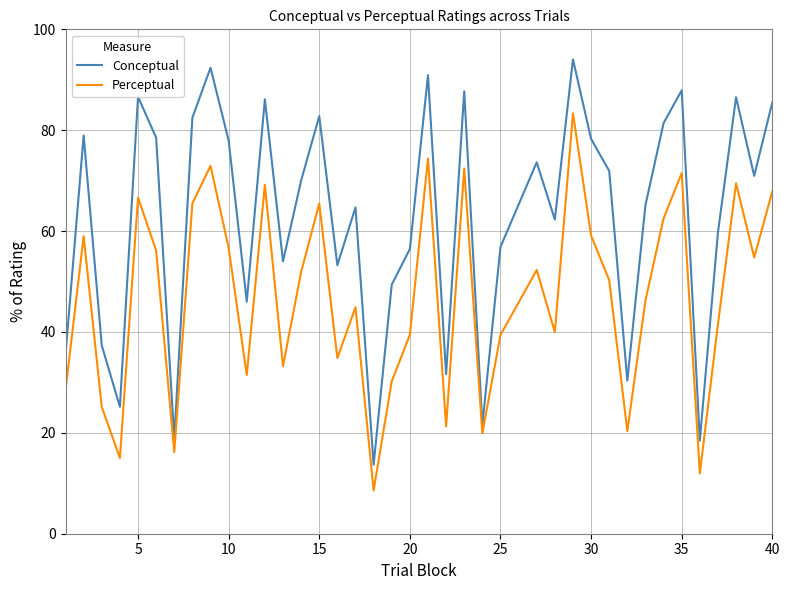

Rank the series by their average value, from highest to lowest.

Conceptual, Perceptual